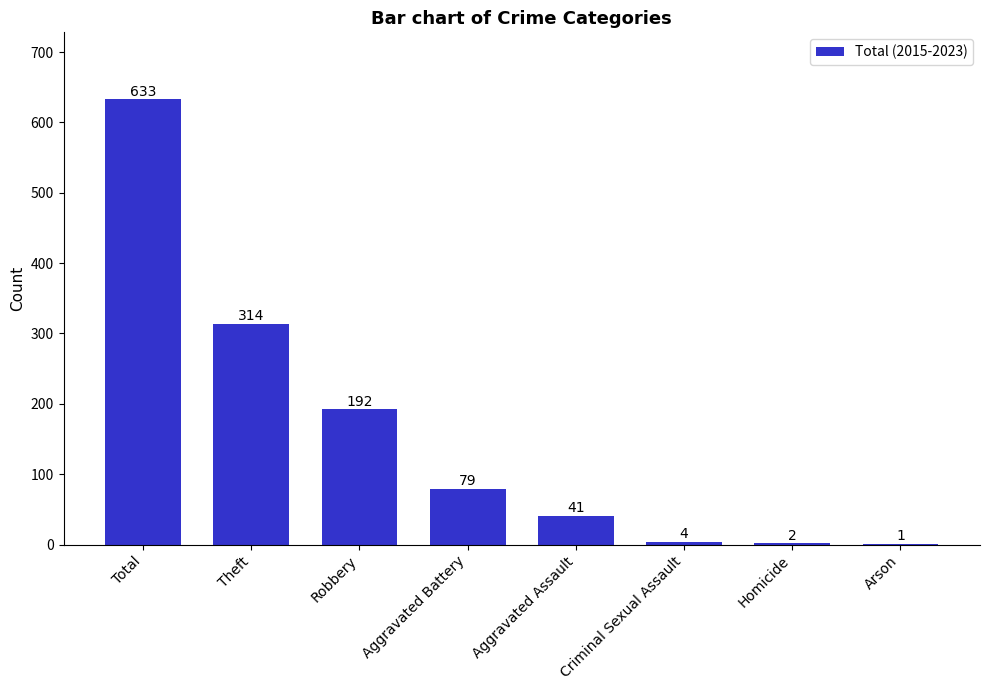

What is the sum of the values at Aggravated Battery and Homicide?

81